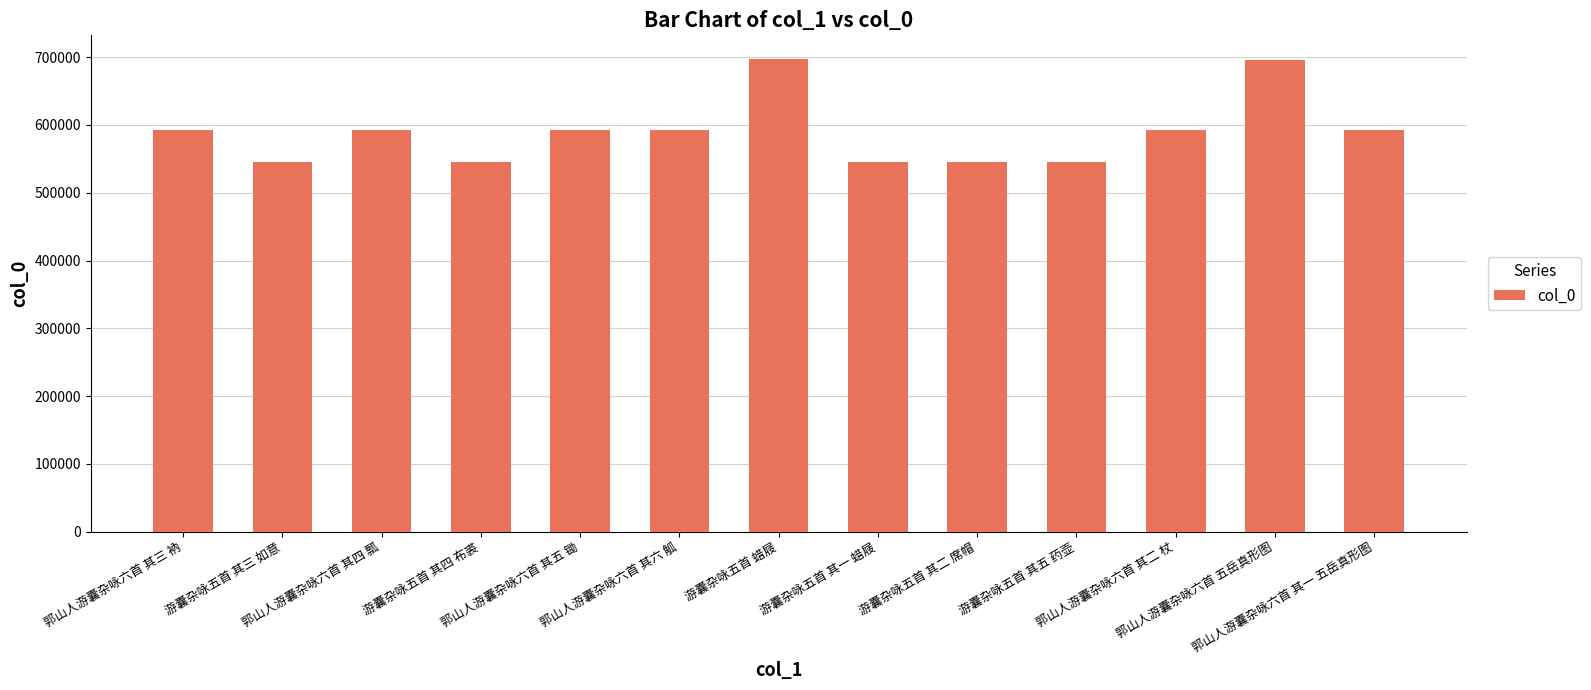

What is the sum of all values?

7678270